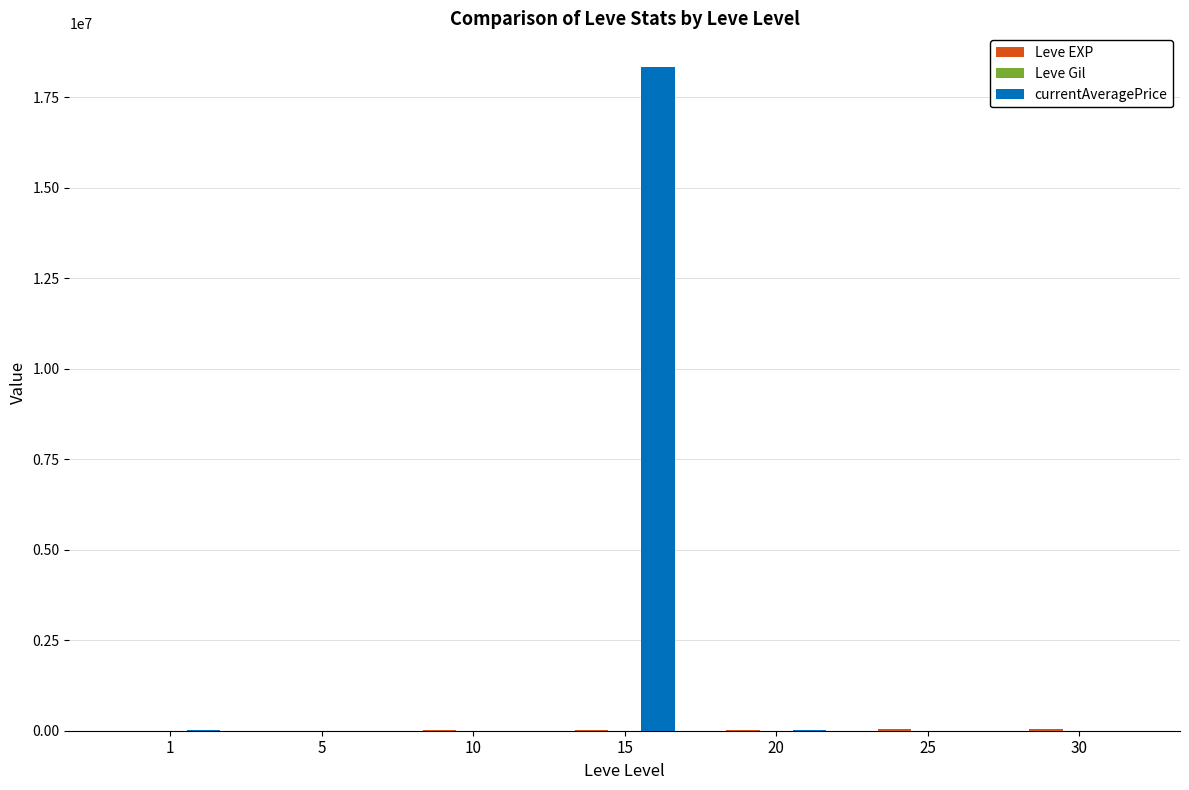

At which category is the sum across all series the highest?

15